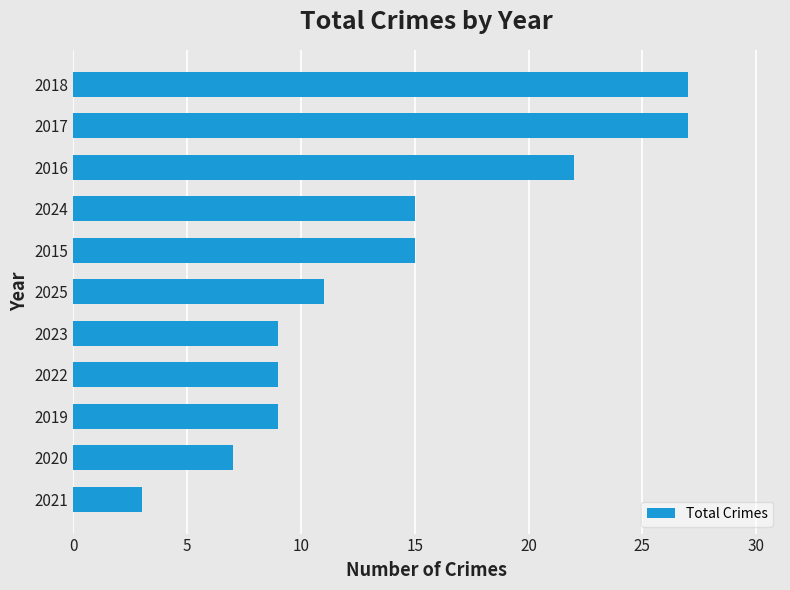

What is the greatest value displayed?

27